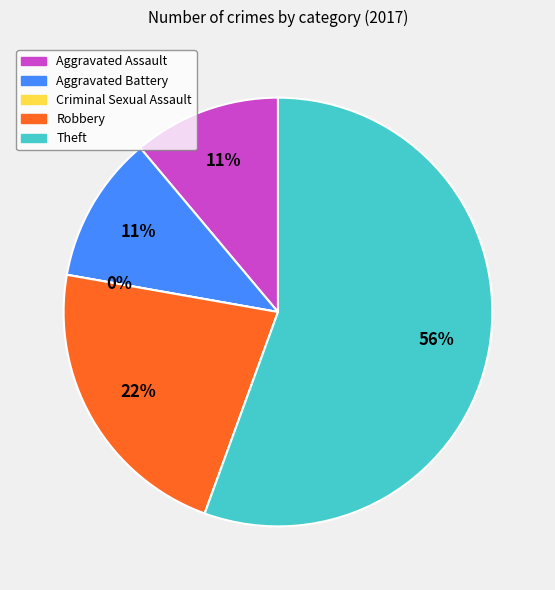

Rank the categories by value from lowest to highest.

Criminal Sexual Assault, Aggravated Assault, Aggravated Battery, Robbery, Theft